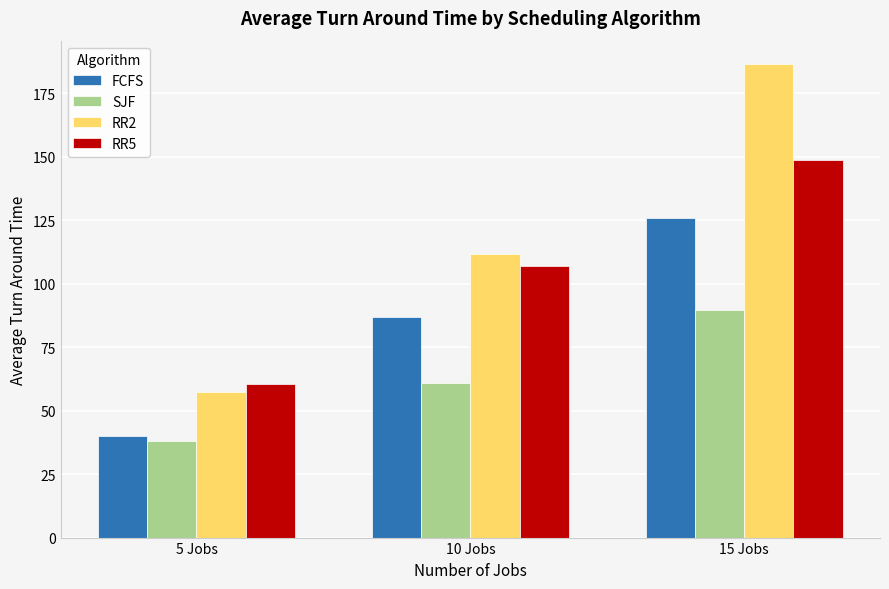

How many bars are there in each group?

4